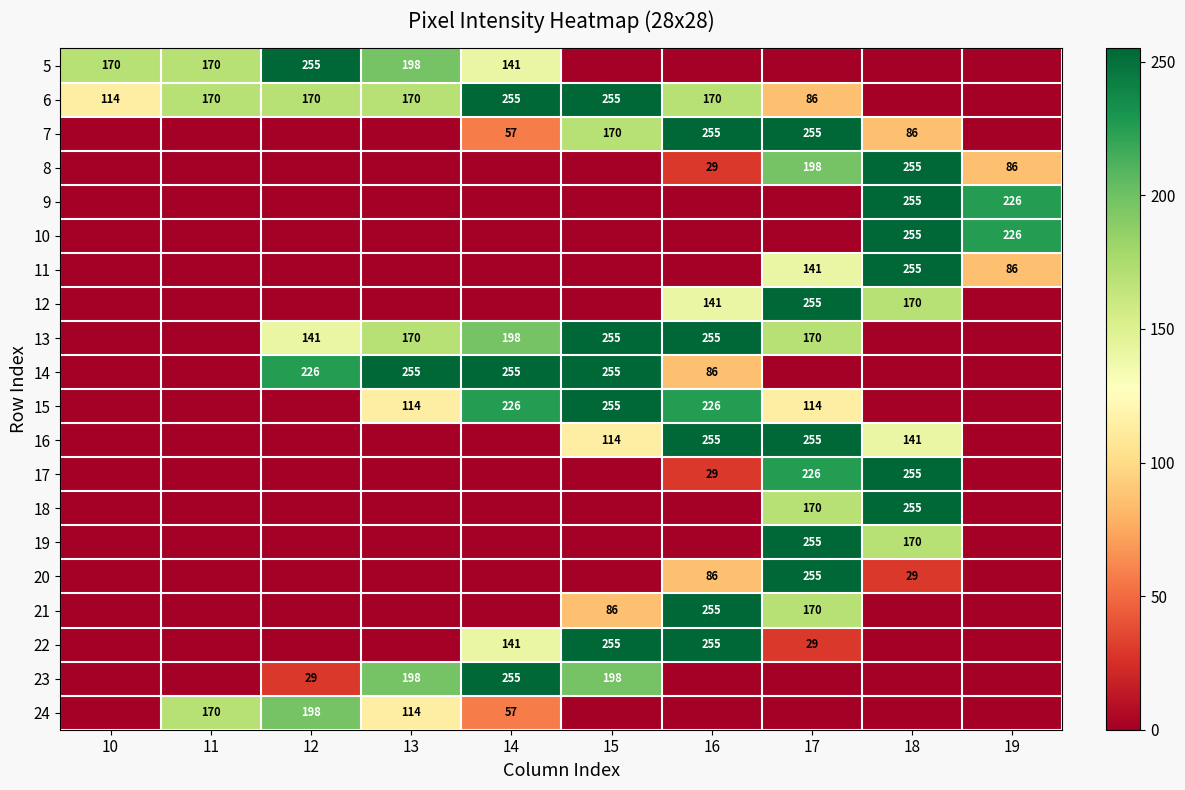

What is the spread (max minus min) of values at 16?

255